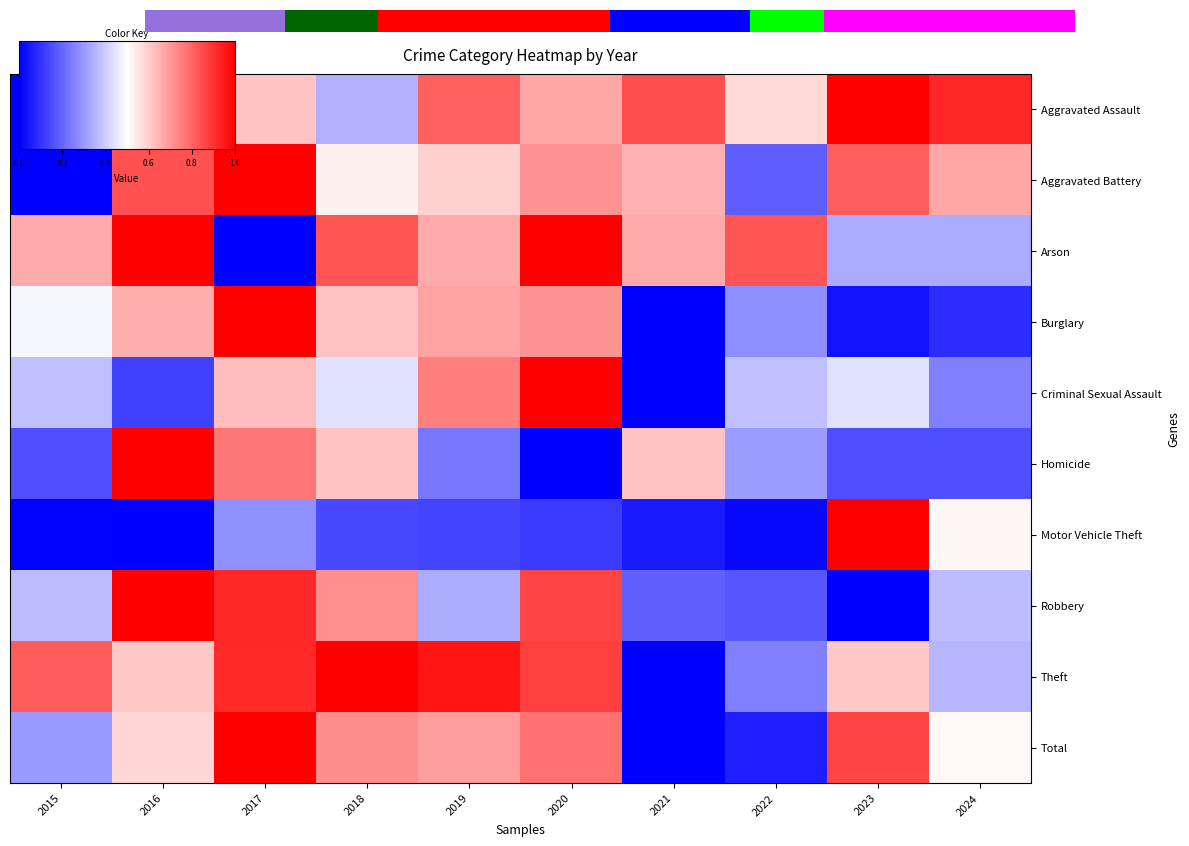

How many values in Criminal Sexual Assault are above zero?

9